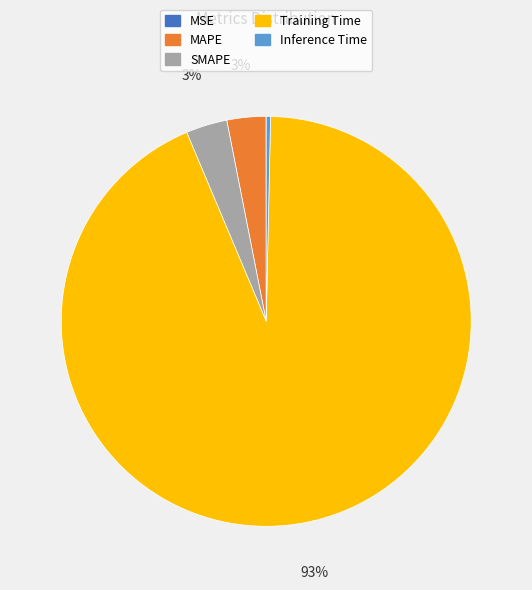

Between Training Time and Inference Time, which is larger?

Training Time